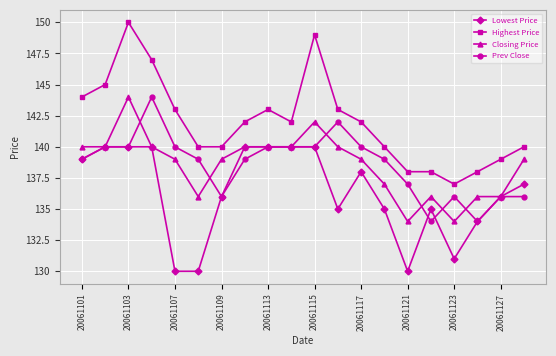

True or false: Lowest Price and Highest Price cross at least once.

False